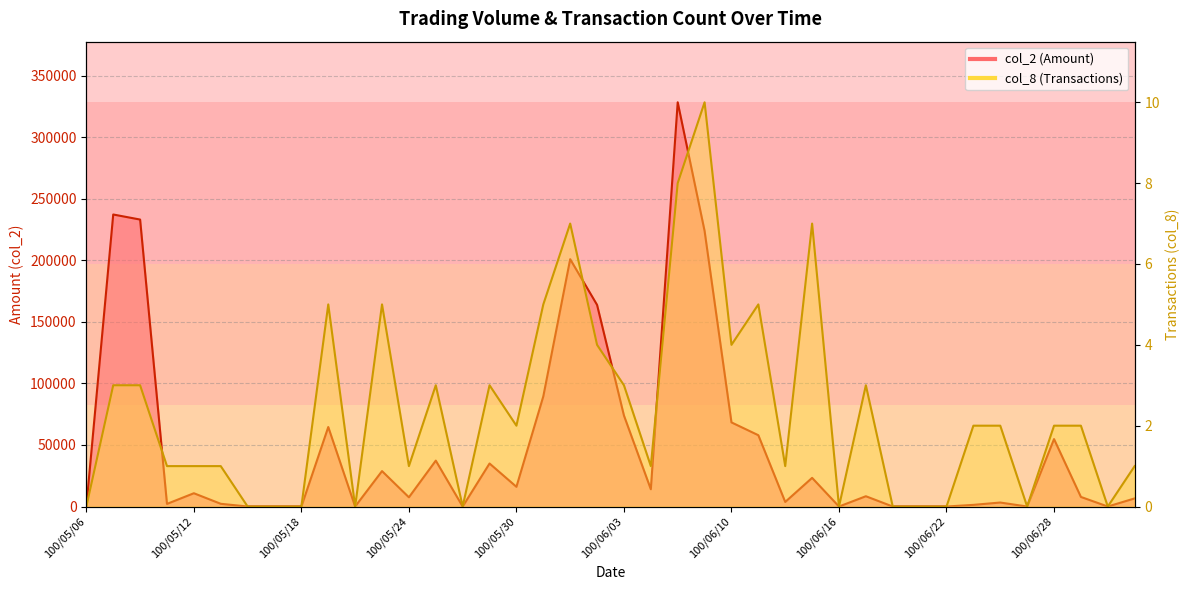

At which label is col_8 closest to 5?

100/05/19